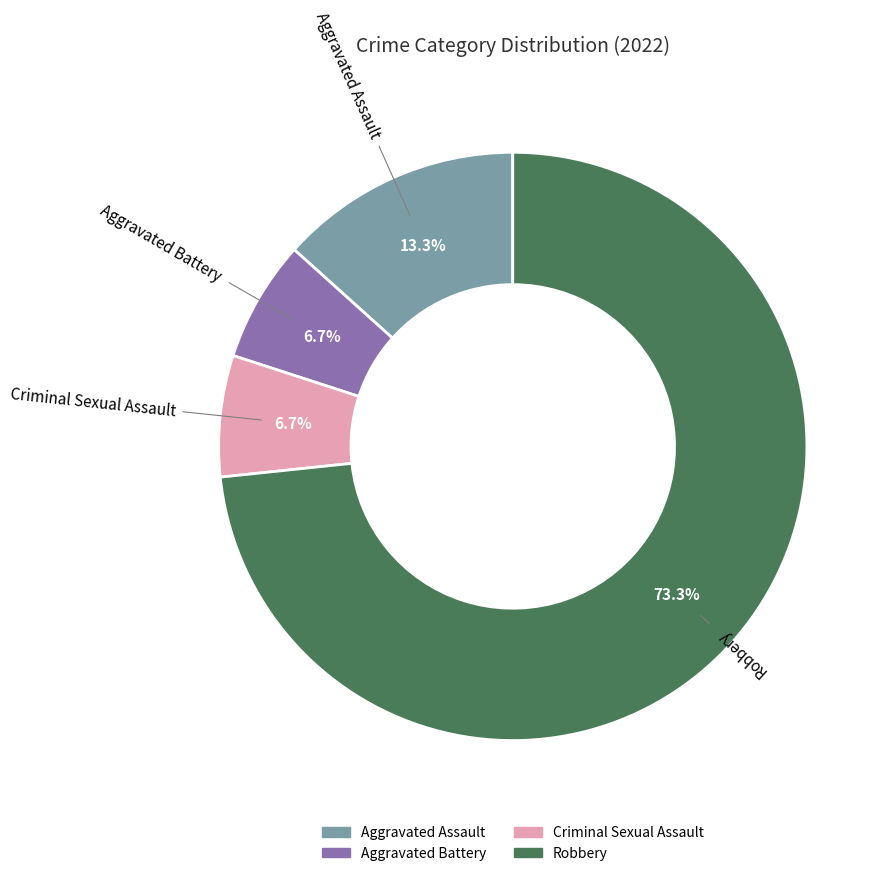

Is there a majority slice in this chart?

Yes